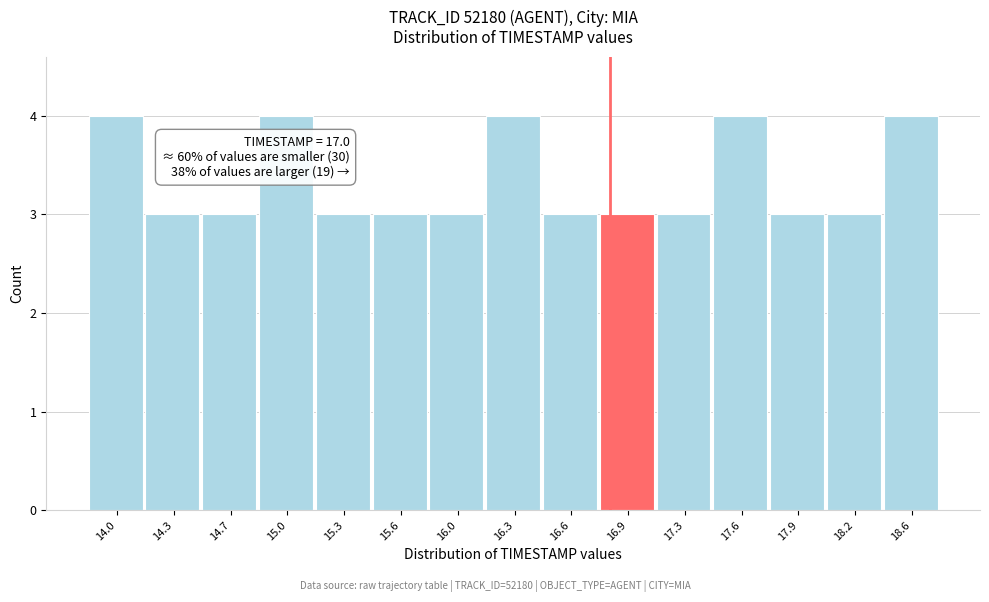

Reading left to right, transcribe all the data shown in this chart.

4	3	3	4	3	3	3	4	3	3	3	4	3	3	4